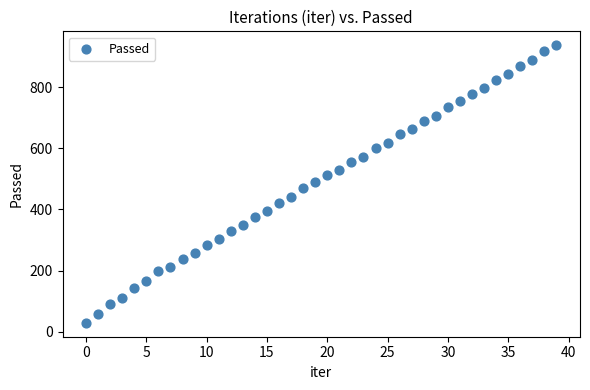

What is the range of Y values (max minus min)?

908